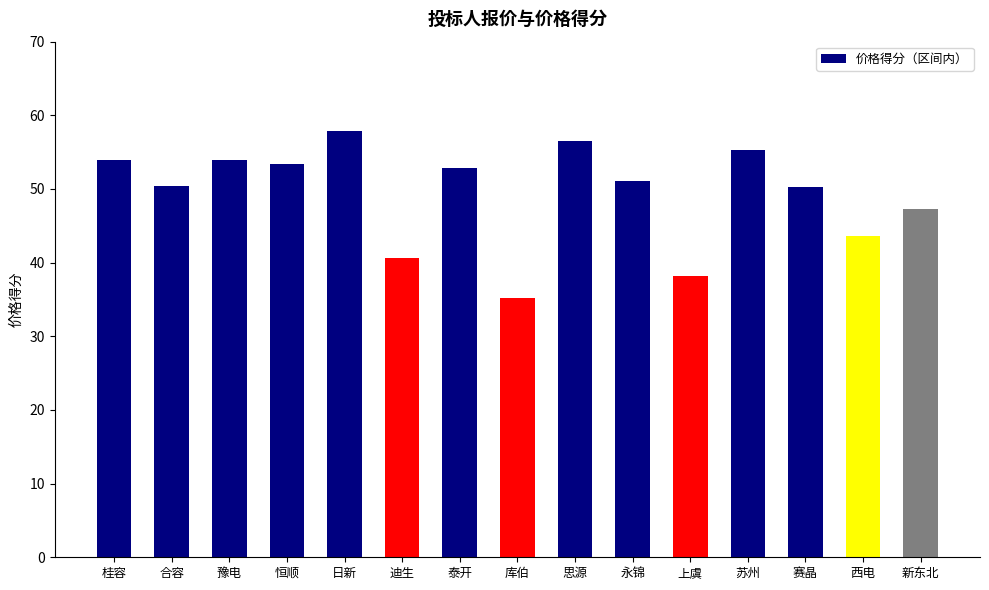

Between 思源 and 库伯, which is larger?

思源